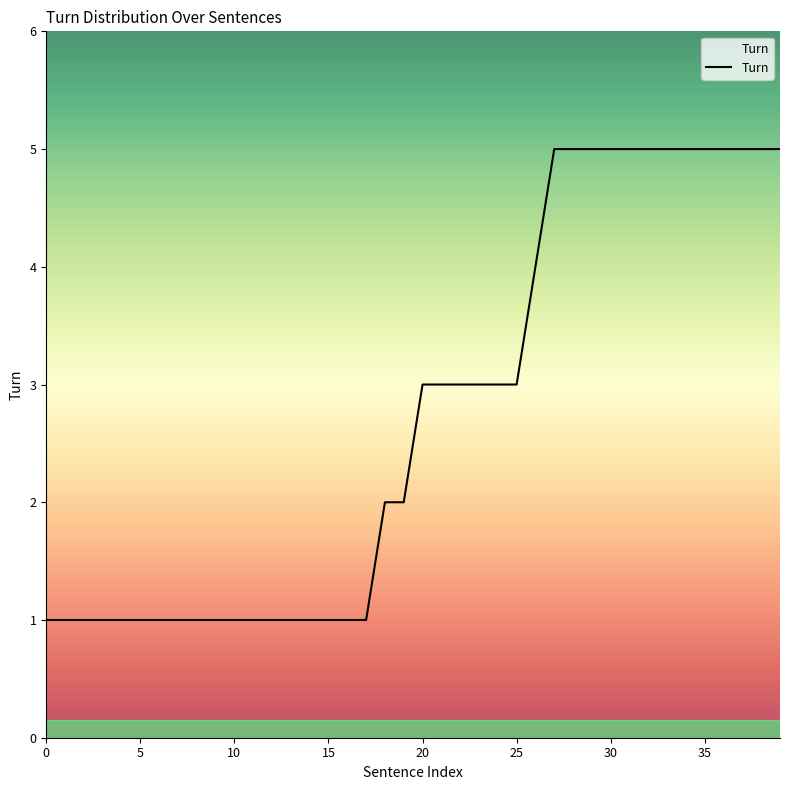

What is the maximum value shown in the chart?

5